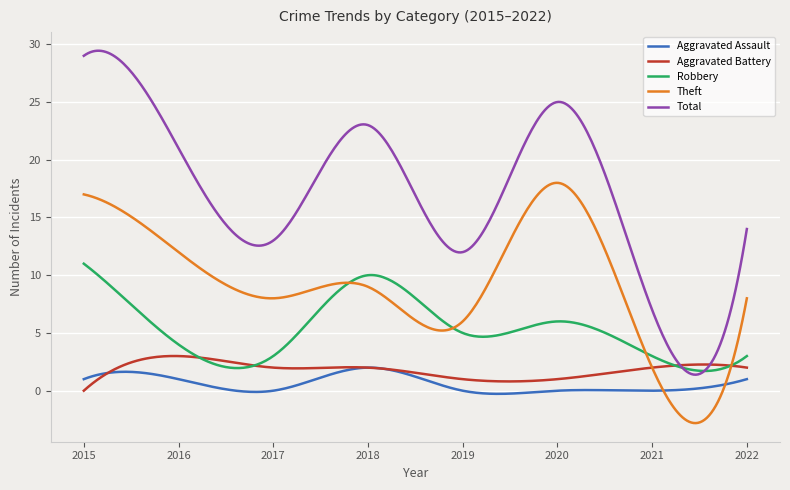

True or false: Robbery and Theft cross at least once.

True